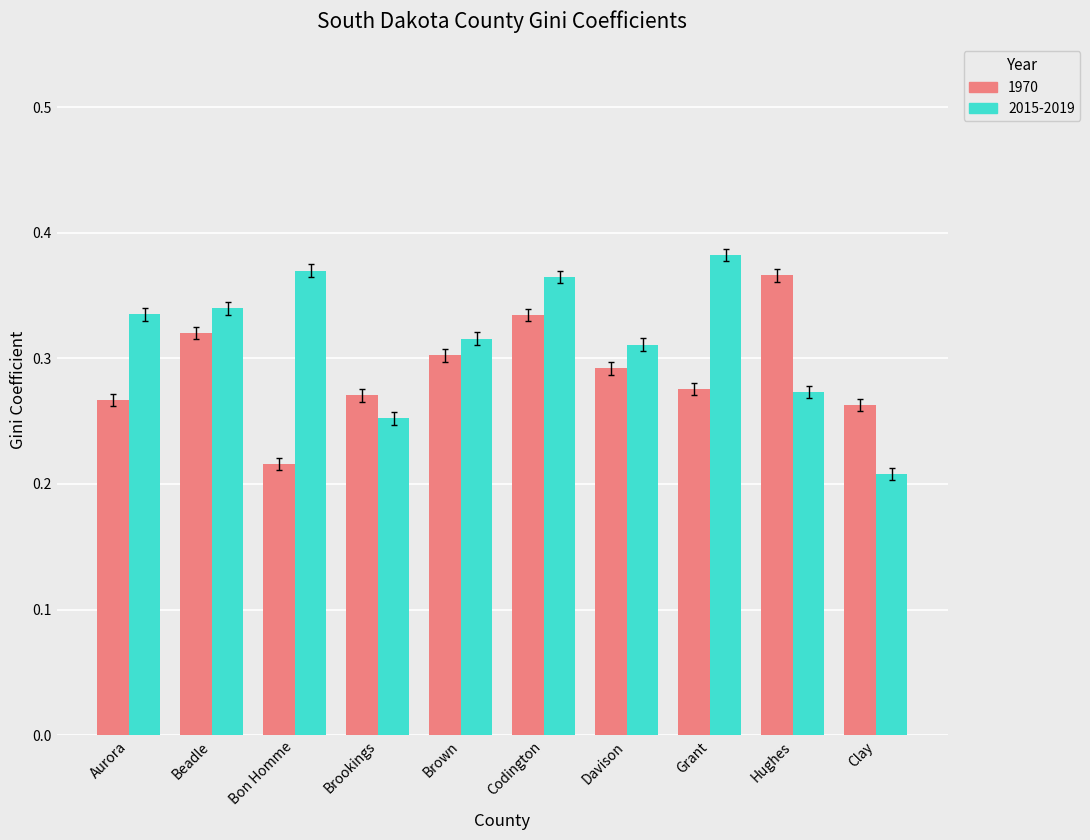

Rank the series at Clay from lowest to highest value.

2015-2019, 1970